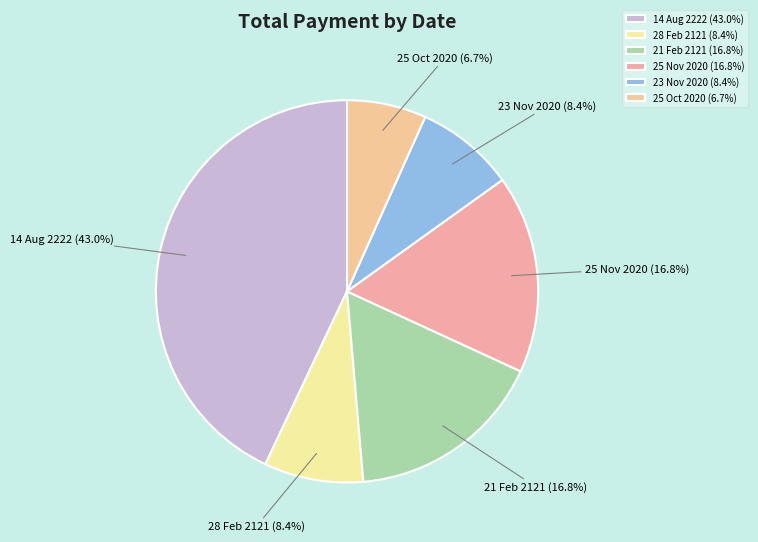

To the nearest percent, what portion does 14 Aug 2222 represent?

43%